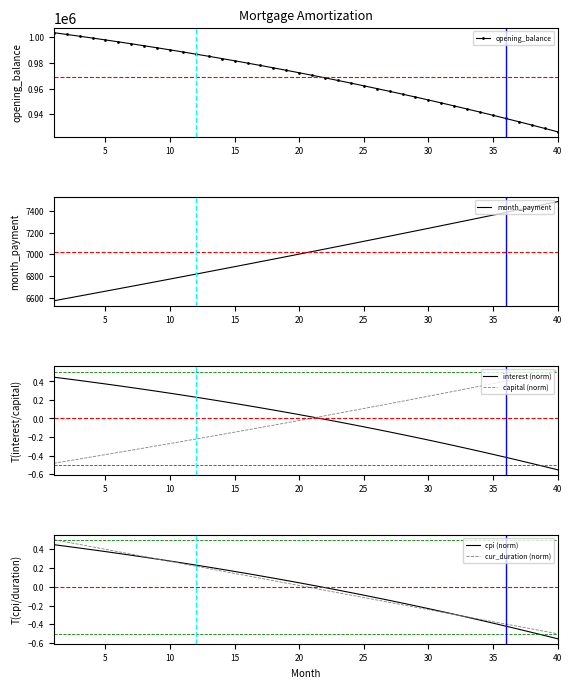

How many values in the opening_balance series are below 972245?

20